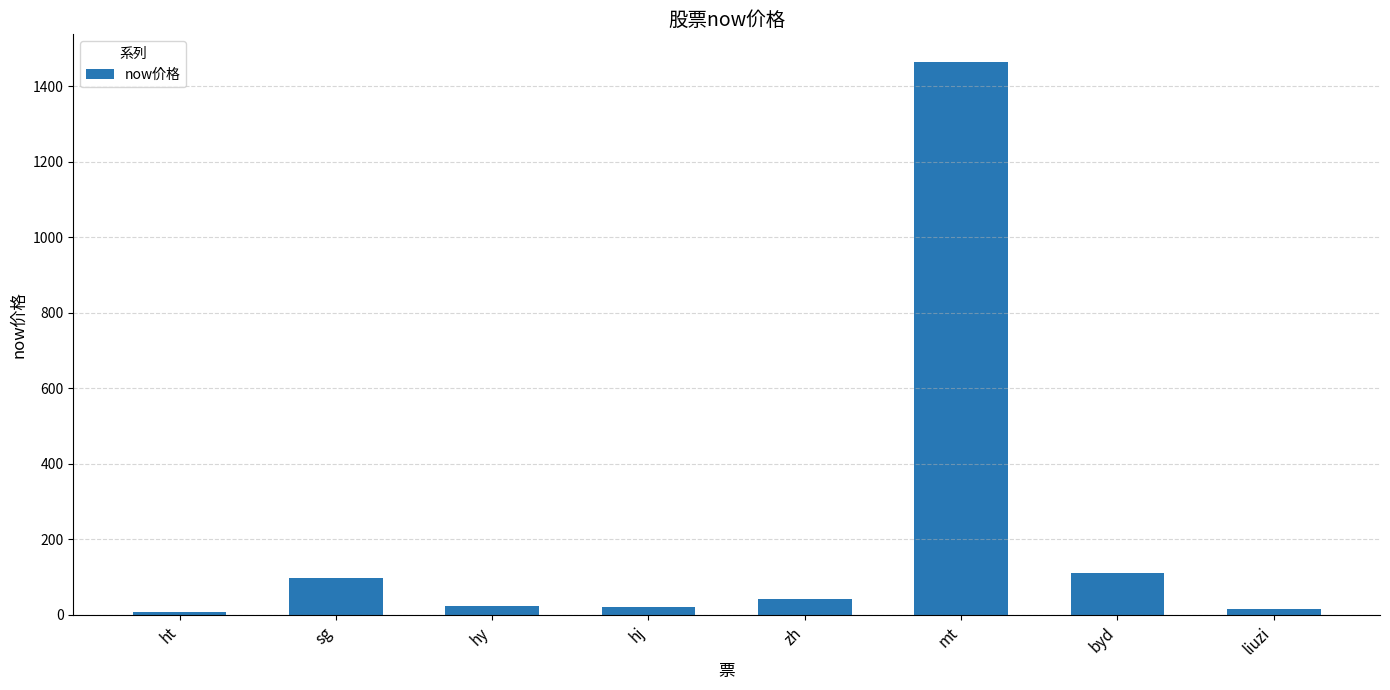

What is the difference between the second highest and minimum values?

104.0